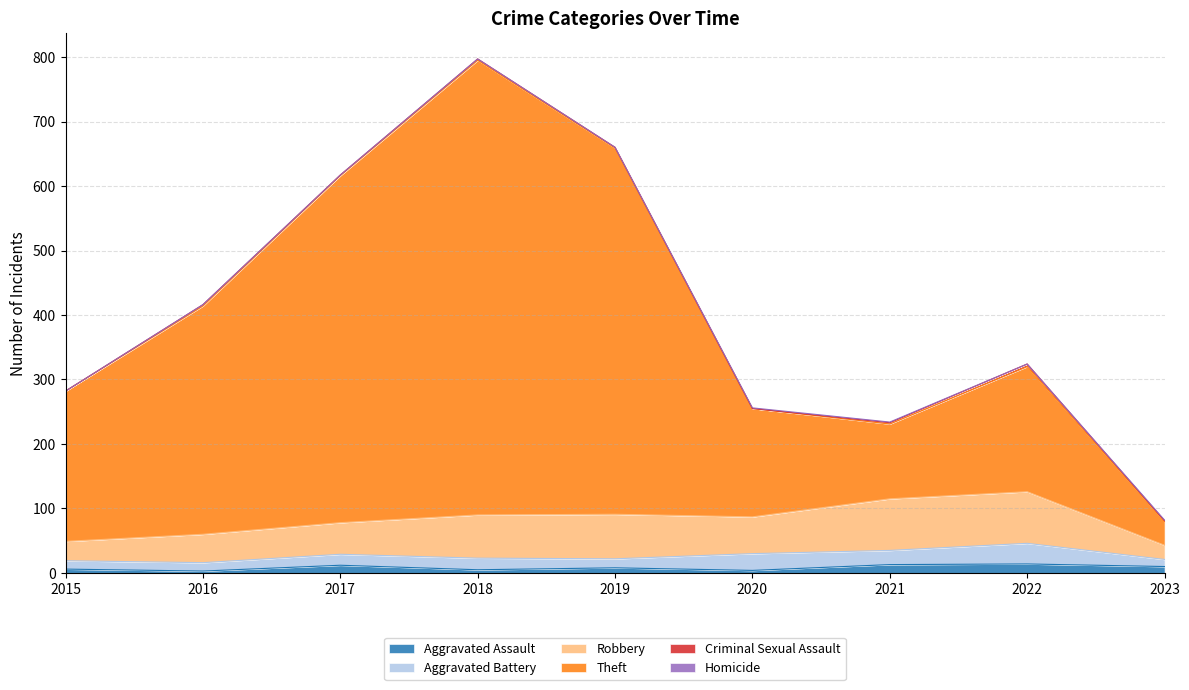

Reading left to right, transcribe all the data shown in this chart.

Aggravated Assault: 6	3	12	5	8	4	13	14	10
Aggravated Battery: 13	13	17	18	14	26	22	32	11
Robbery: 30	44	49	67	69	57	80	80	22
Theft: 233	354	538	705	568	168	116	194	37
Criminal Sexual Assault: 0	2	1	2	1	0	2	4	1
Homicide: 0	0	0	0	0	1	1	0	1